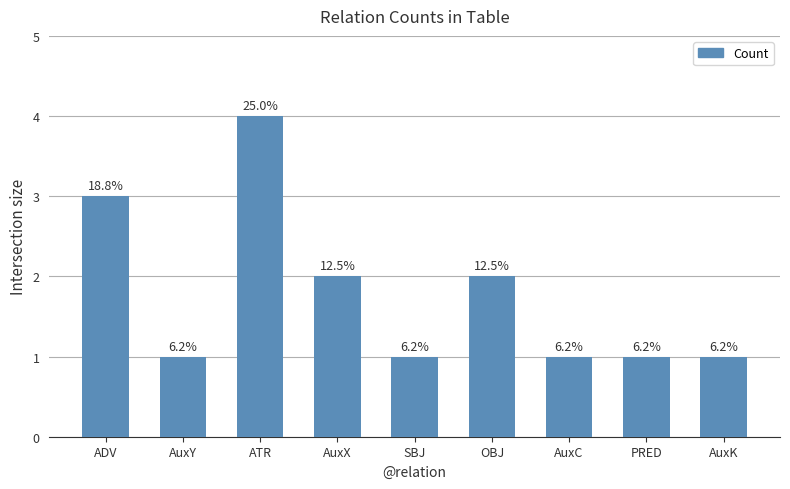

The value at PRED is 1. True or false?

True